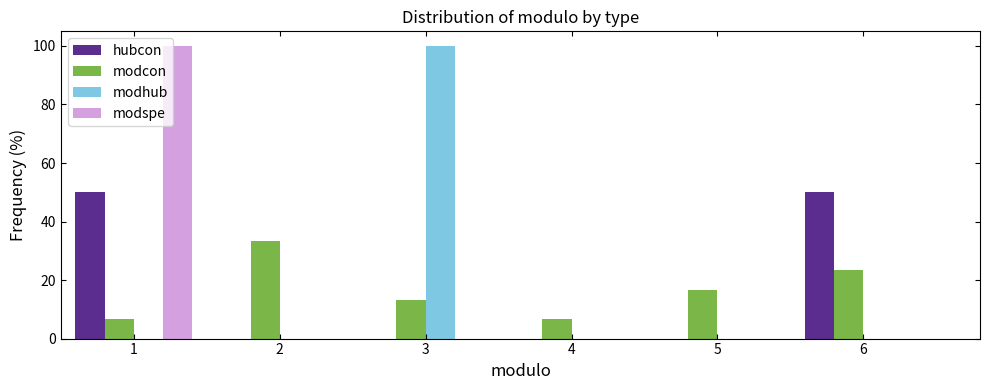

What is the maximum value for modcon?

33.3